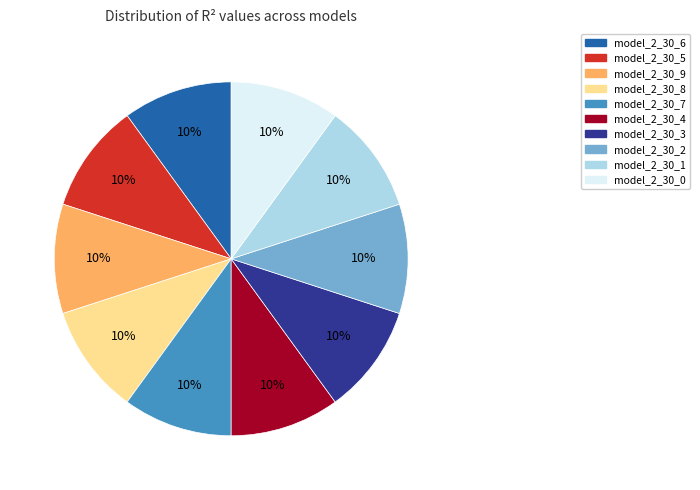

Count the number of slices in the pie.

10